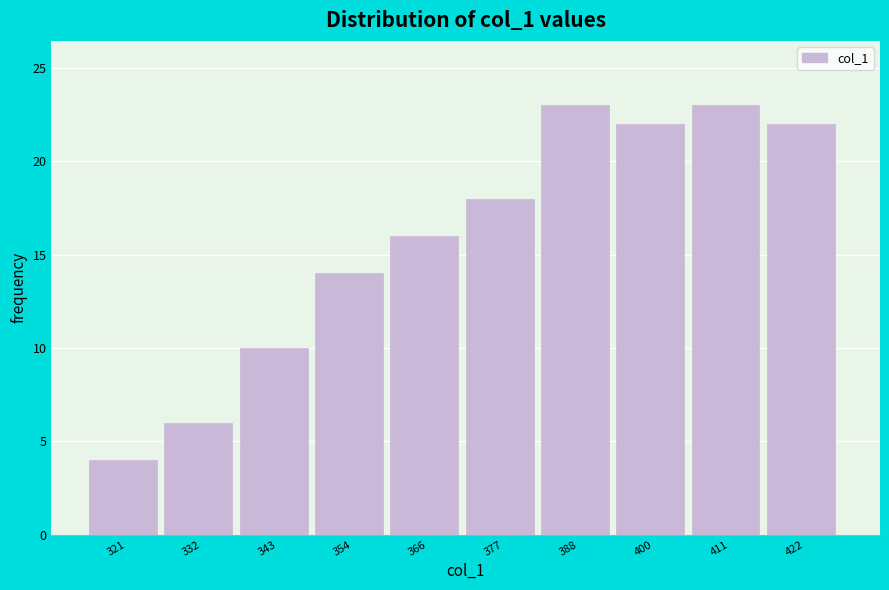

Reading left to right, list all the values displayed in this chart.

4	6	10	14	16	18	23	22	23	22